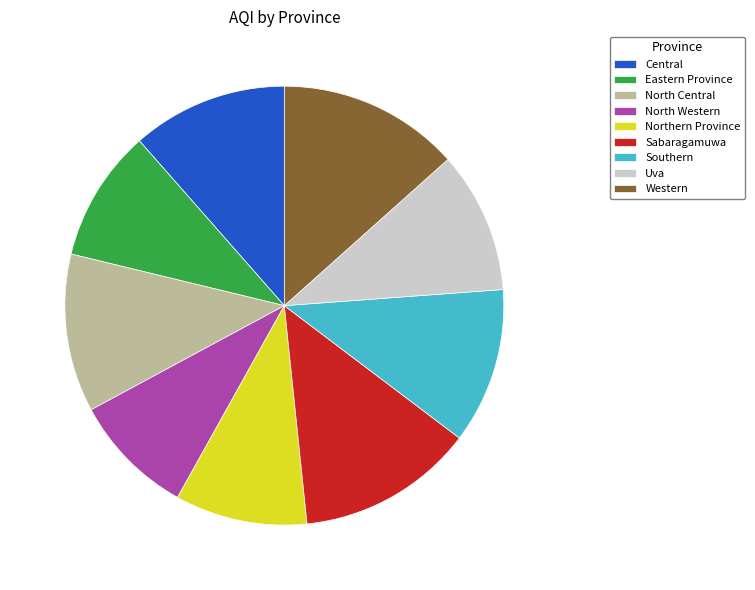

Which slice is the smallest?

North Western